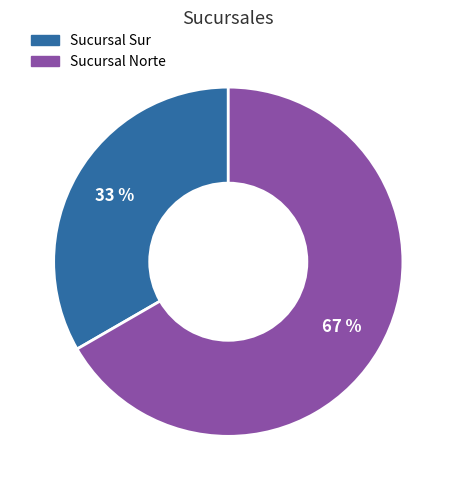

The Sucursal Sur slice represents 46% of the pie. True or false?

False